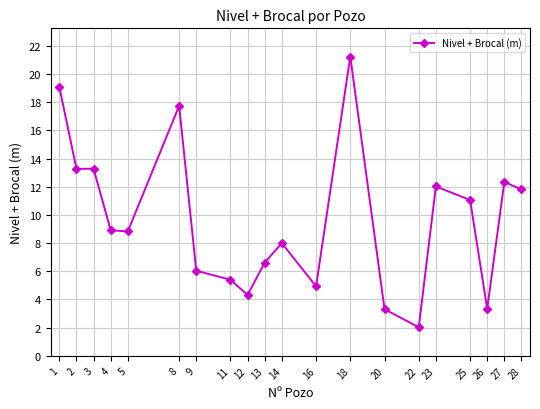

Is it true that the value at 12 is 4.3?

True